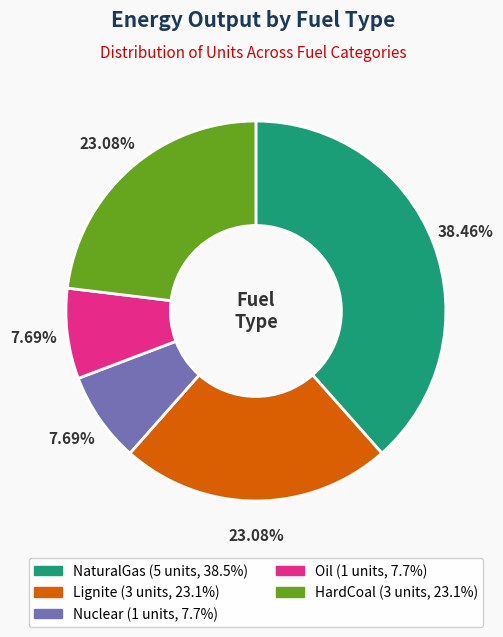

What is the ratio of the value at NaturalGas to the value at HardCoal?

1.7